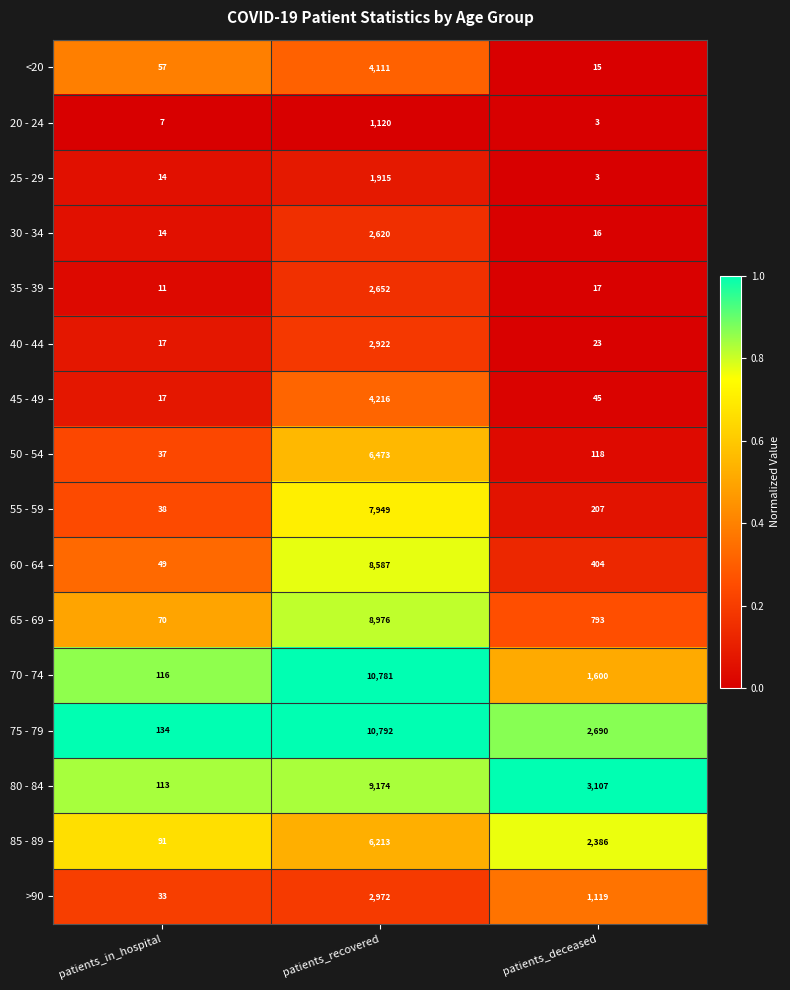

Which series changed the most between patients_in_hospital and patients_recovered?

70 - 74